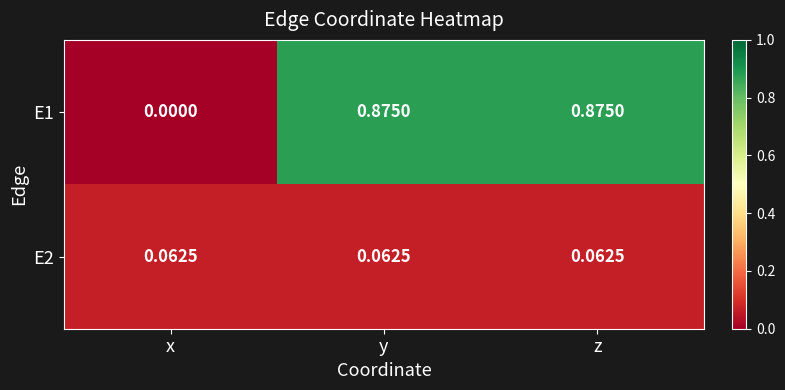

Count the number of data series in this chart.

2